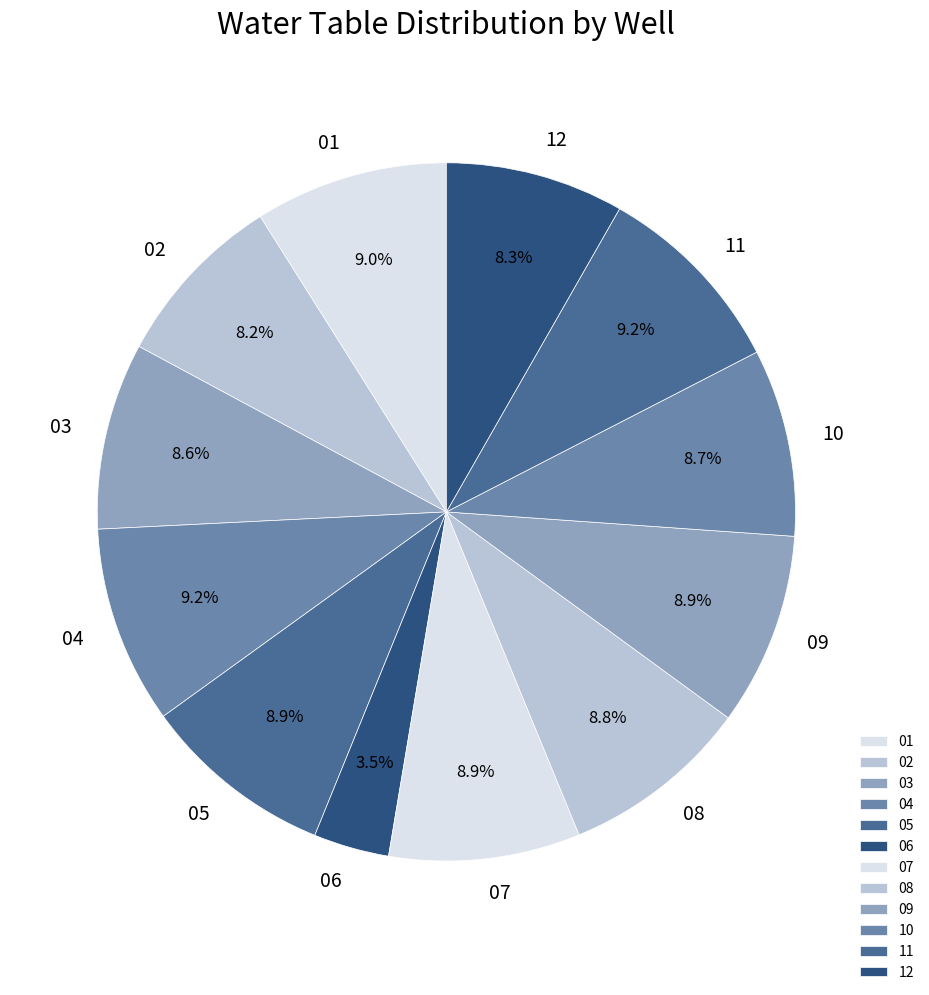

Combined, do 11 and 06 account for over 50%?

No